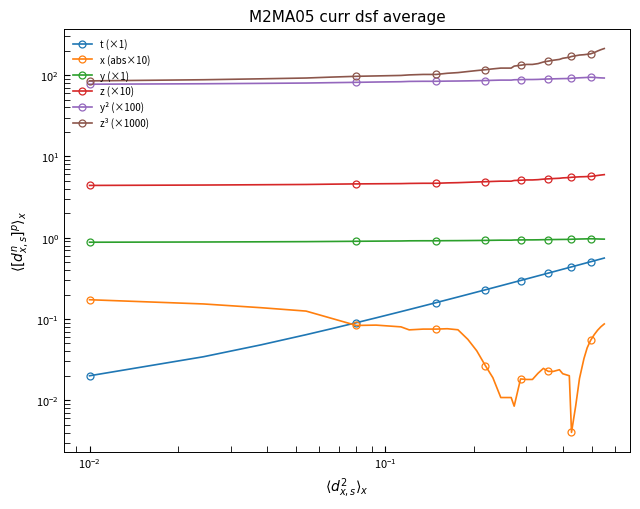

What are all the series names shown in the legend?

t (×1), x (abs×10), y (×1), z (×10), y² (×100), z³ (×1000)